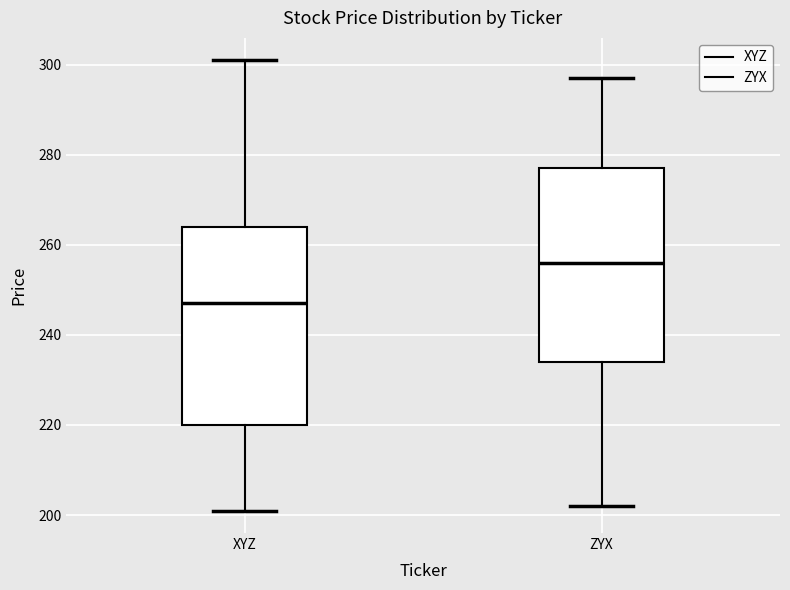

Reading left to right, read every box against the y-axis: the position of its median line, the range the box covers, and the ends of its whiskers. The values are not printed on the chart, so give them approximately, as read against the axis.

XYZ: median 248, box 220 to 264, whiskers 202 to 302
ZYX: median 256, box 234 to 278, whiskers 202 to 298